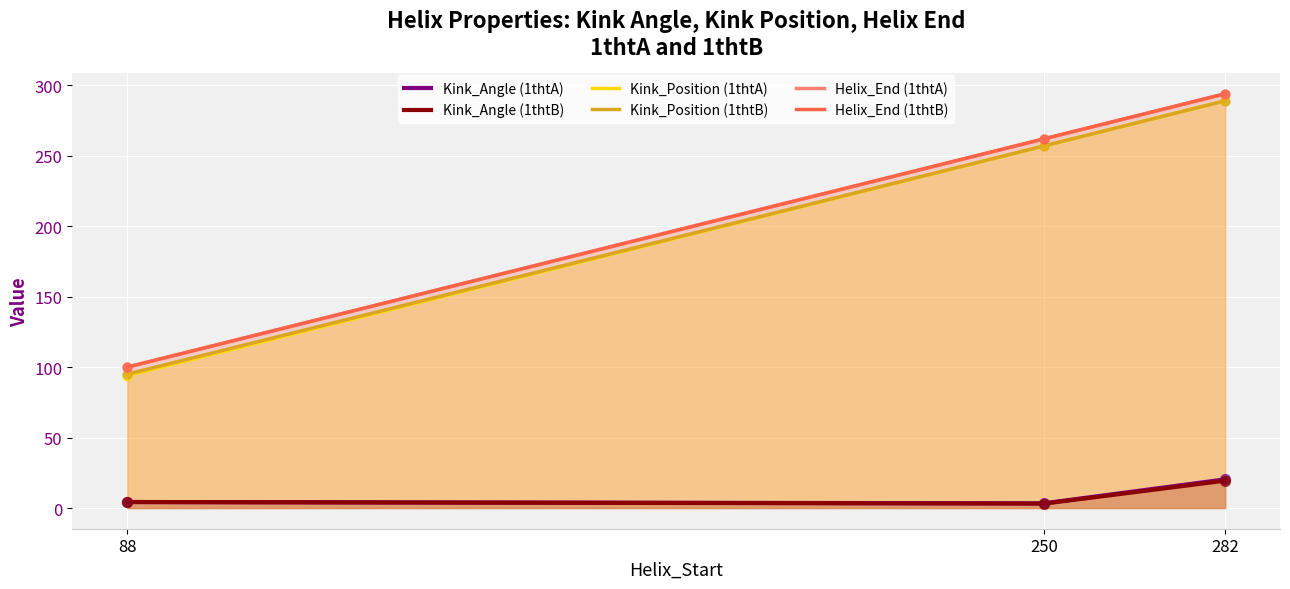

Is the value of Helix_End (1thtB) at 88 greater than the value of Kink_Angle (1thtB) at 282?

Yes